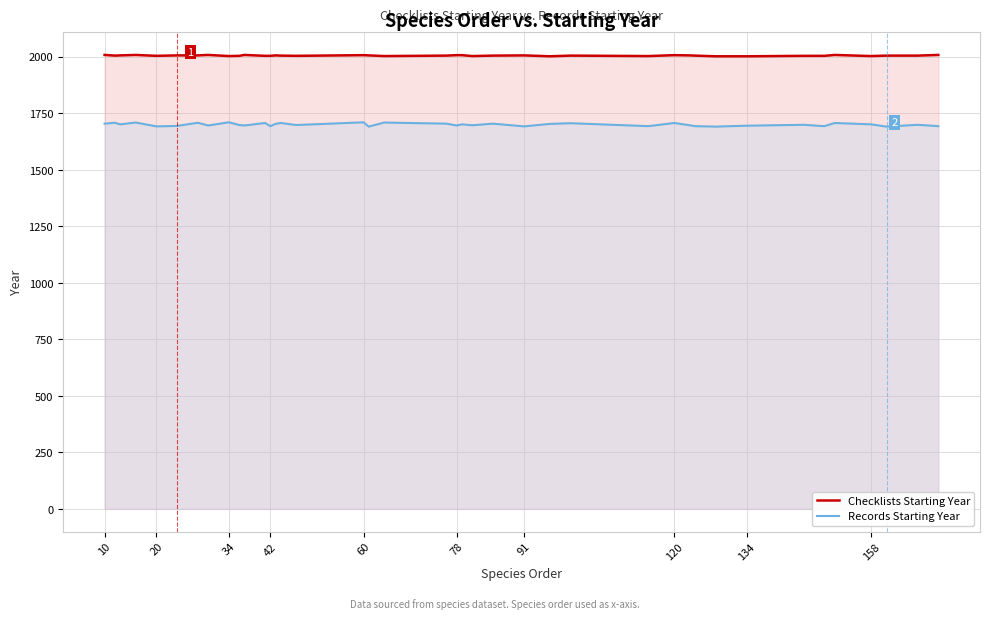

How many categories are shown in the chart?

40